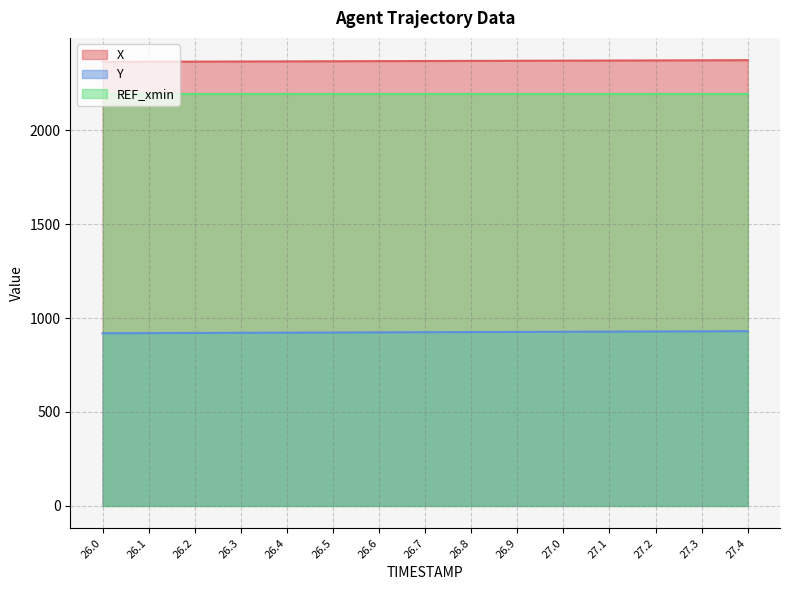

How many data points in Y are above 924?

8